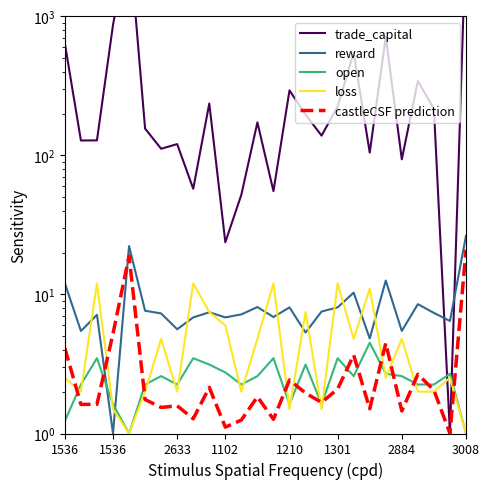

How many interior local peaks does the reward series have?

8